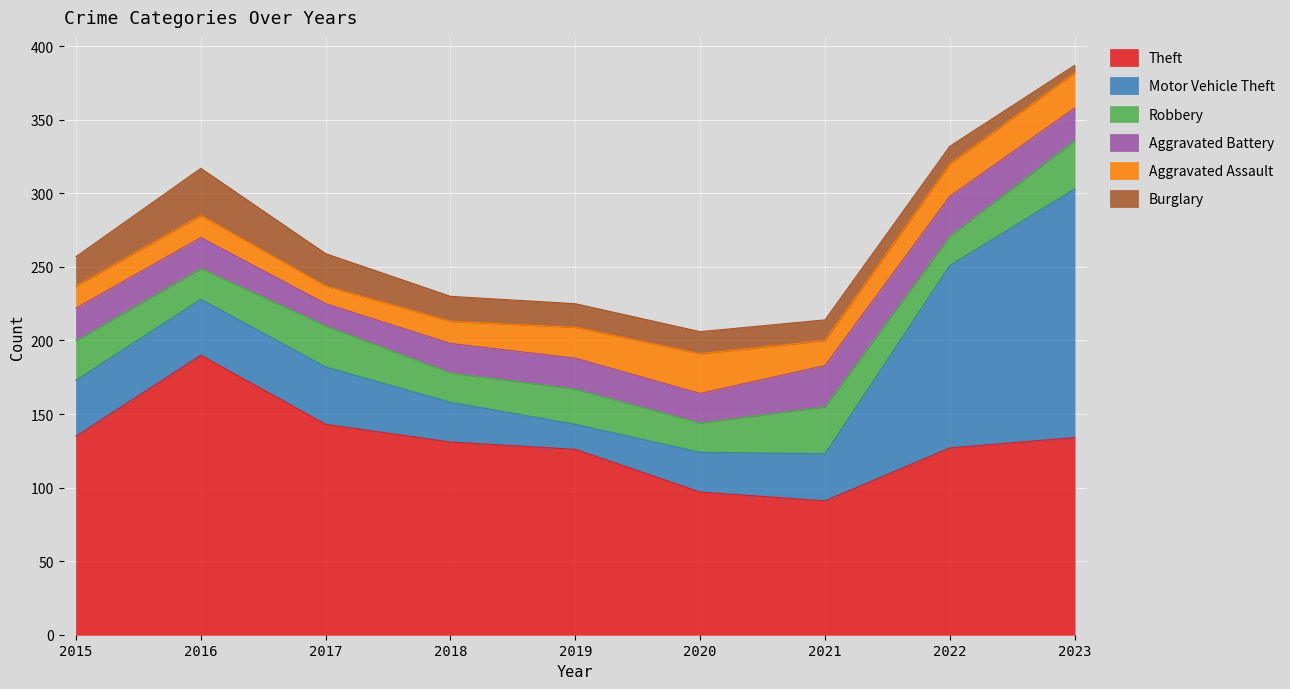

Which series changed the most between 2016 and 2020?

Theft